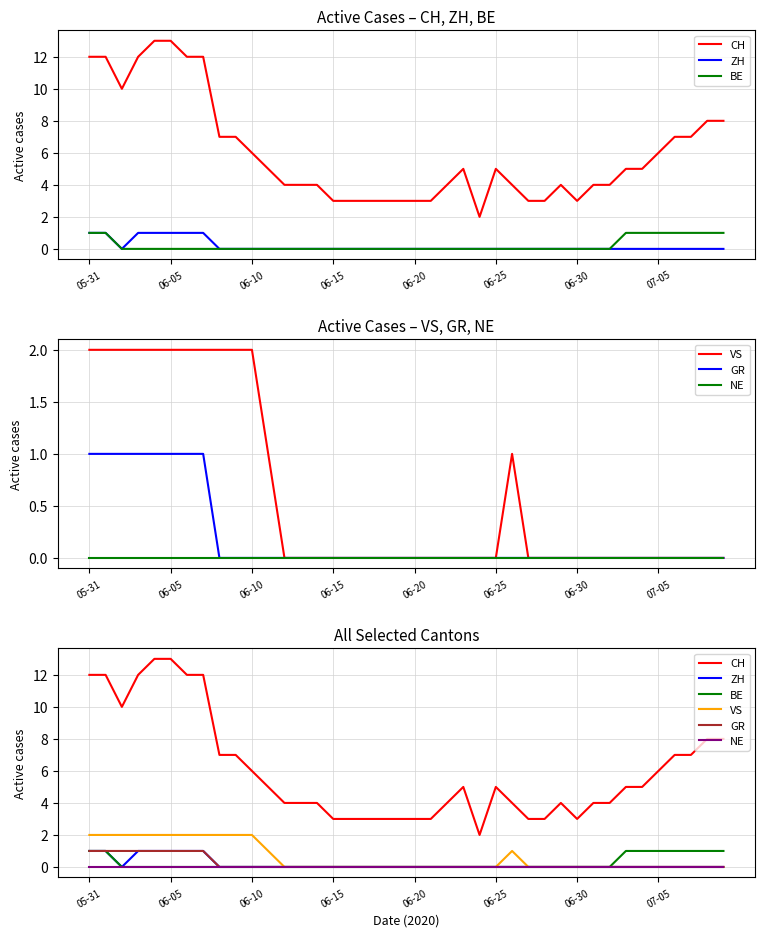

Which category has the lowest value across all series?

06-10